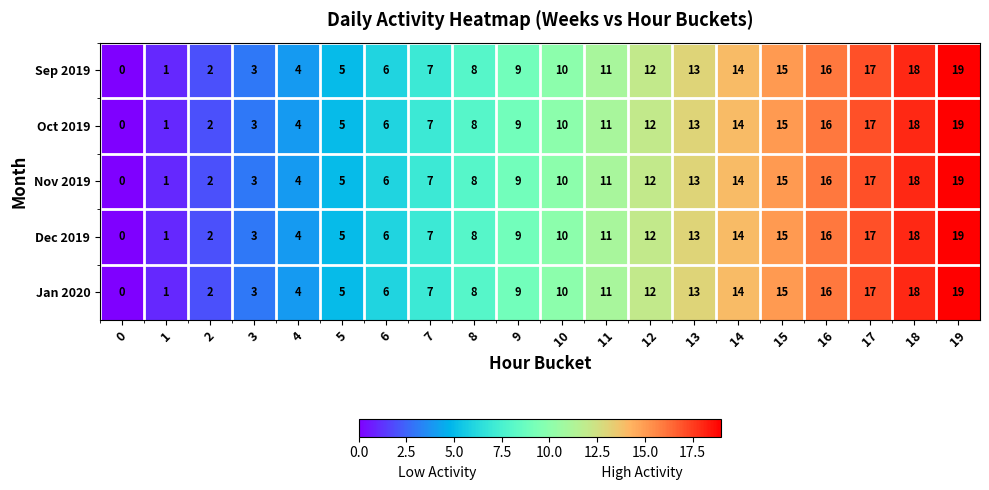

List the labels in order of Oct 2019 value, smallest first.

0, 1, 2, 3, 4, 5, 6, 7, 8, 9, 10, 11, 12, 13, 14, 15, 16, 17, 18, 19